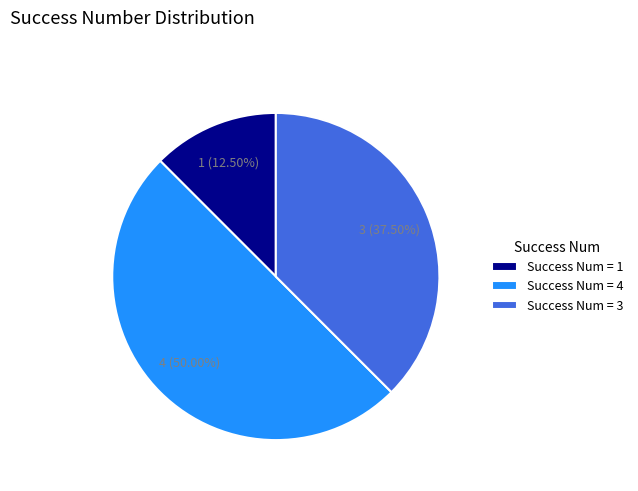

Rank the categories by value from highest to lowest.

Success Num = 4, Success Num = 3, Success Num = 1